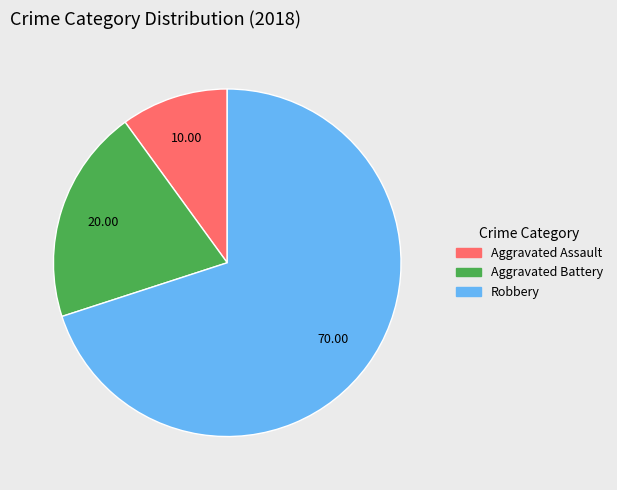

Which has a higher value, Robbery or Aggravated Assault?

Robbery